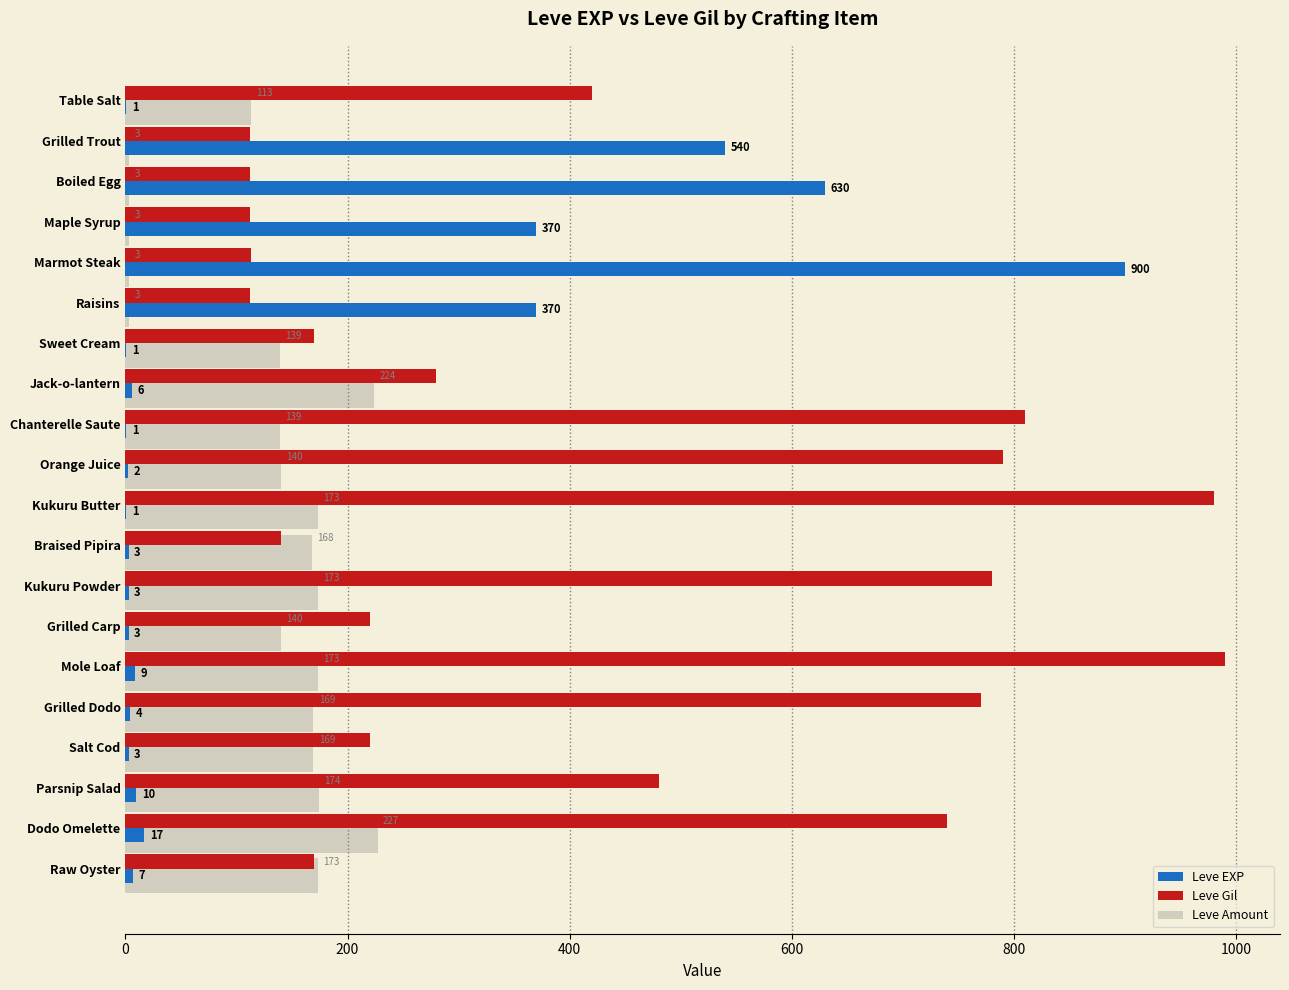

At which label is Leve Gil closest to 551?

Parsnip Salad